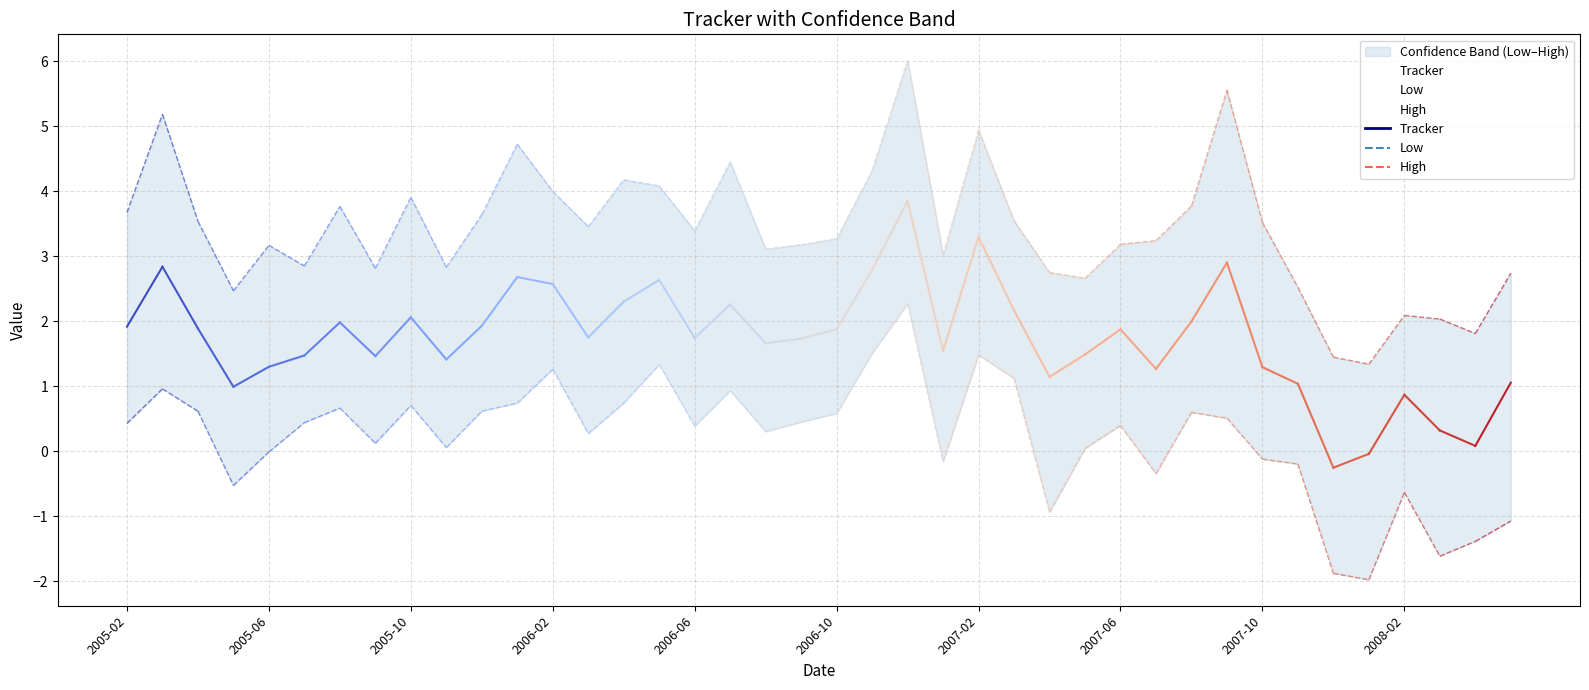

Which category has the highest value across all series?

22